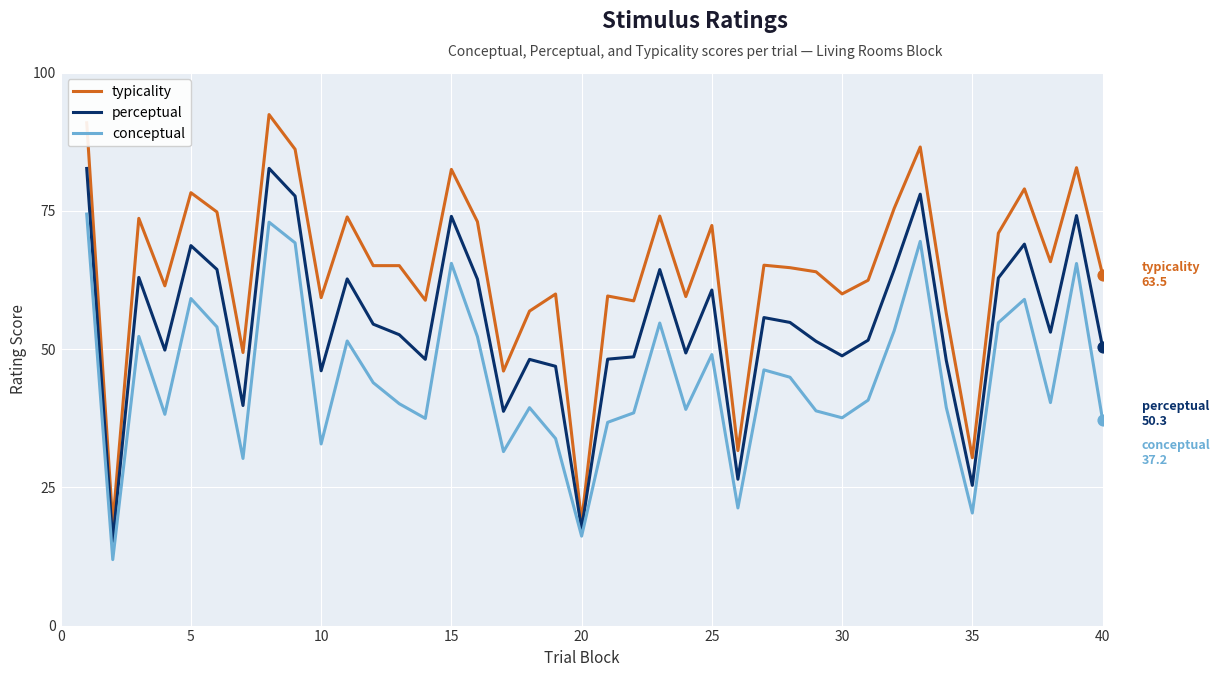

What are all the series names shown in the legend?

typicality, perceptual, conceptual